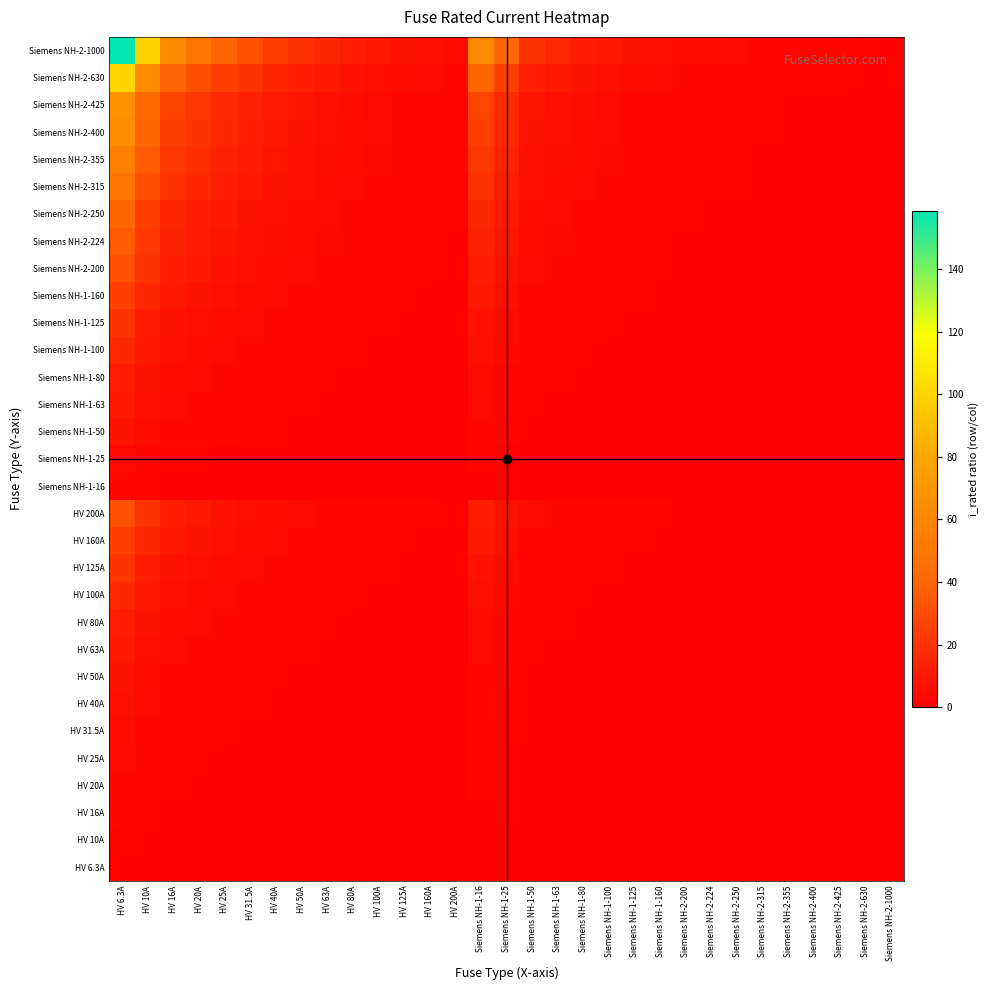

At which category is the sum across all series the highest?

HV 6.3A